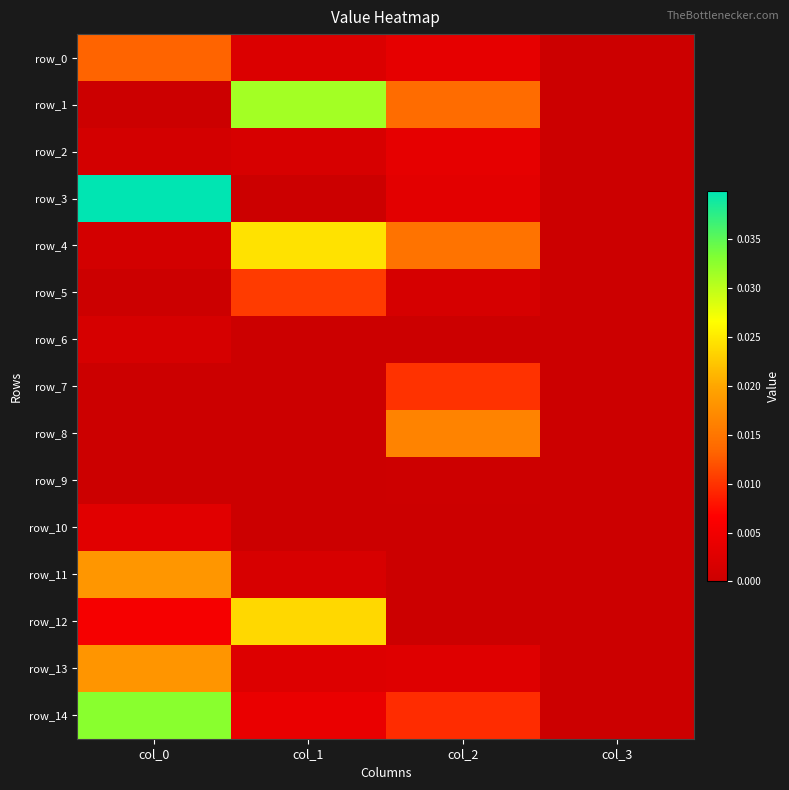

Is the value of row_6 at col_1 greater than the value of row_7 at col_2?

No